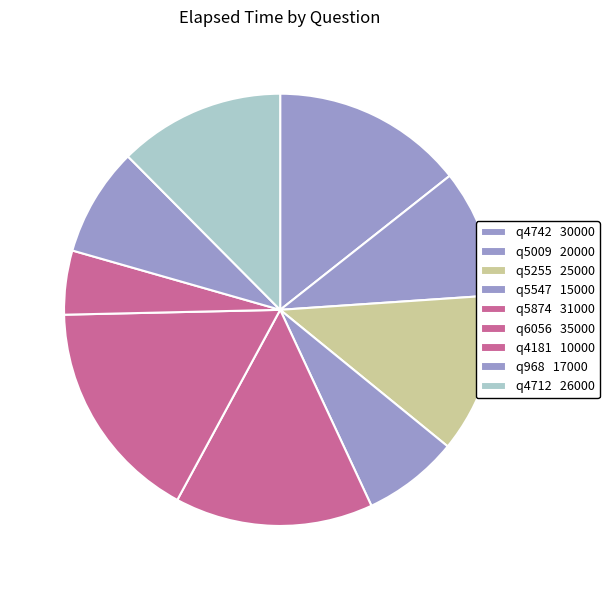

What is the total percentage of q968 and q4181?

12.9%